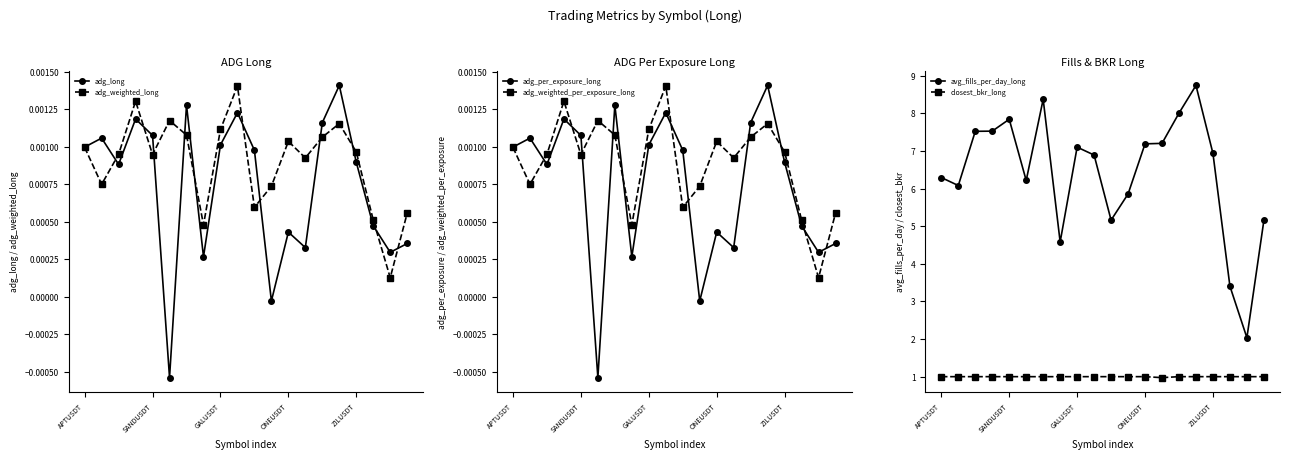

True or false: adg_long has a value of 0.0 at 18.

False